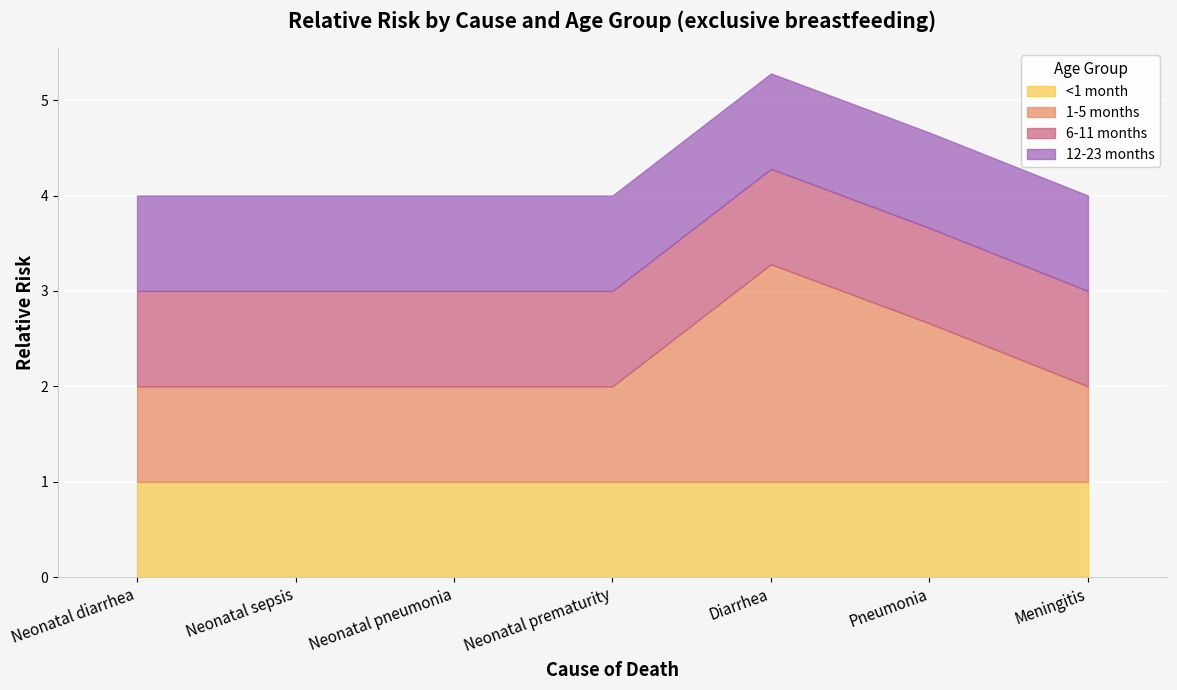

Which category has the lowest value across all series?

Neonatal diarrhea